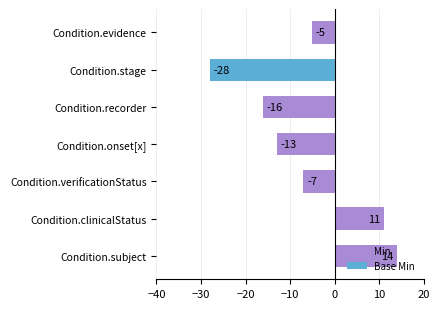

At which label is the value closest to -7?

Condition.verificationStatus